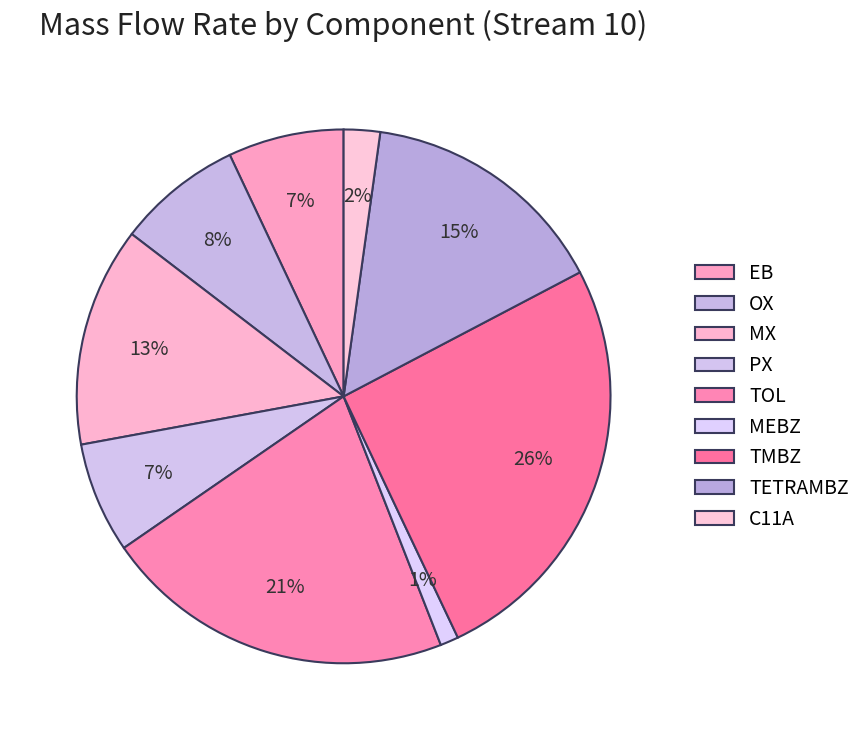

How many segments does this pie chart have?

9